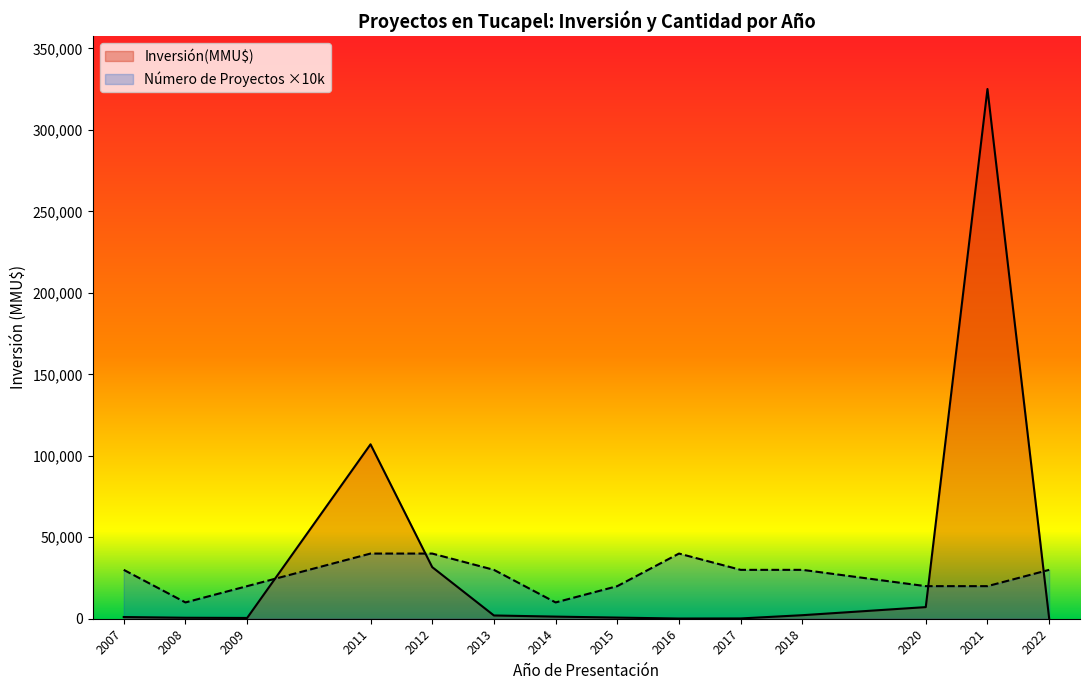

Which series has the largest total across all categories?

Inversión(MMU$)